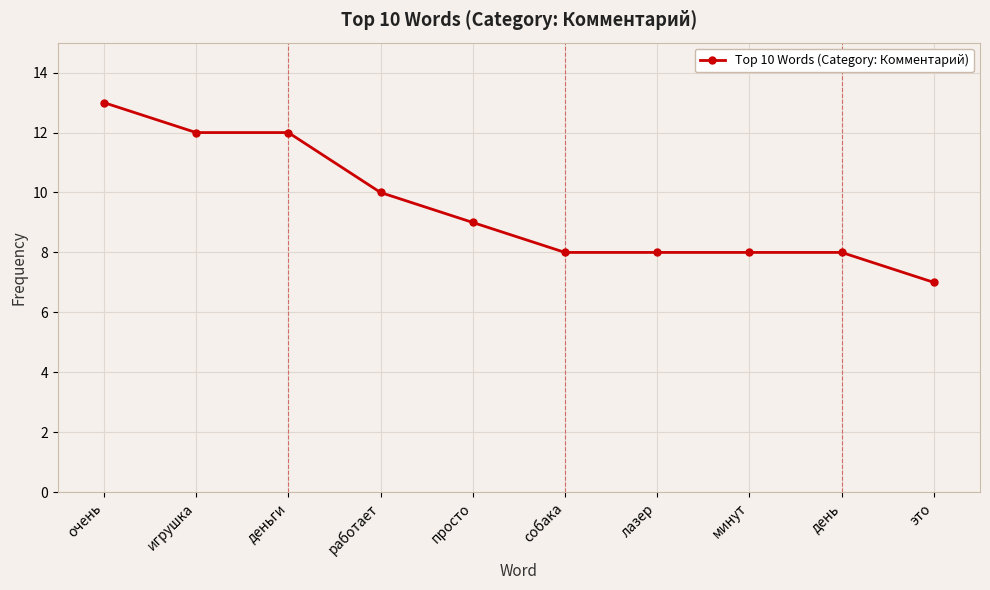

Where is the data nearest to the value 10?

работает